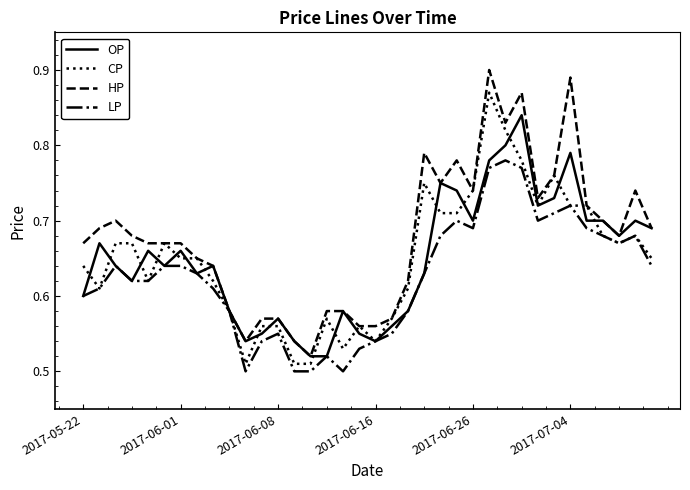

How many lines are shown in the chart?

4